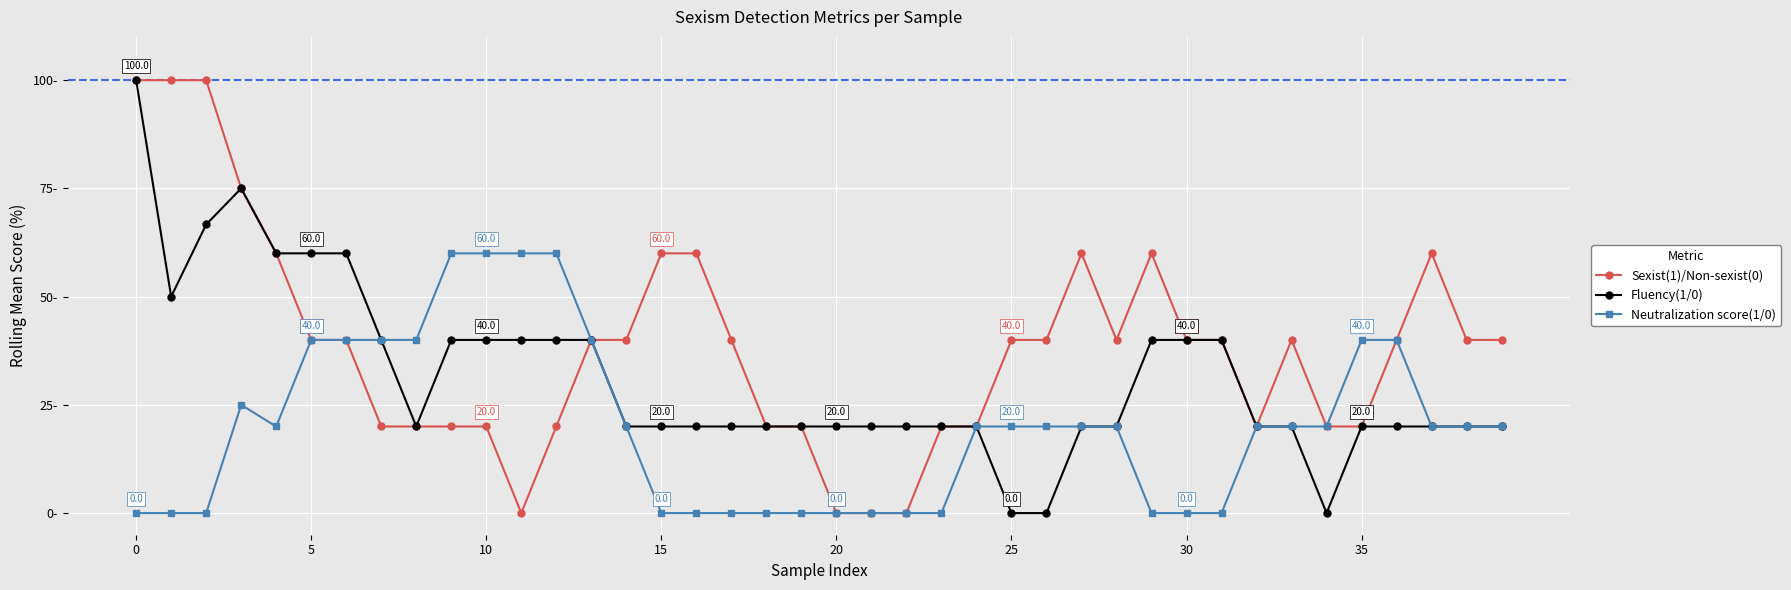

True or false: Fluency(1/0) and Sexist(1)/Non-sexist(0) intersect in this chart.

False